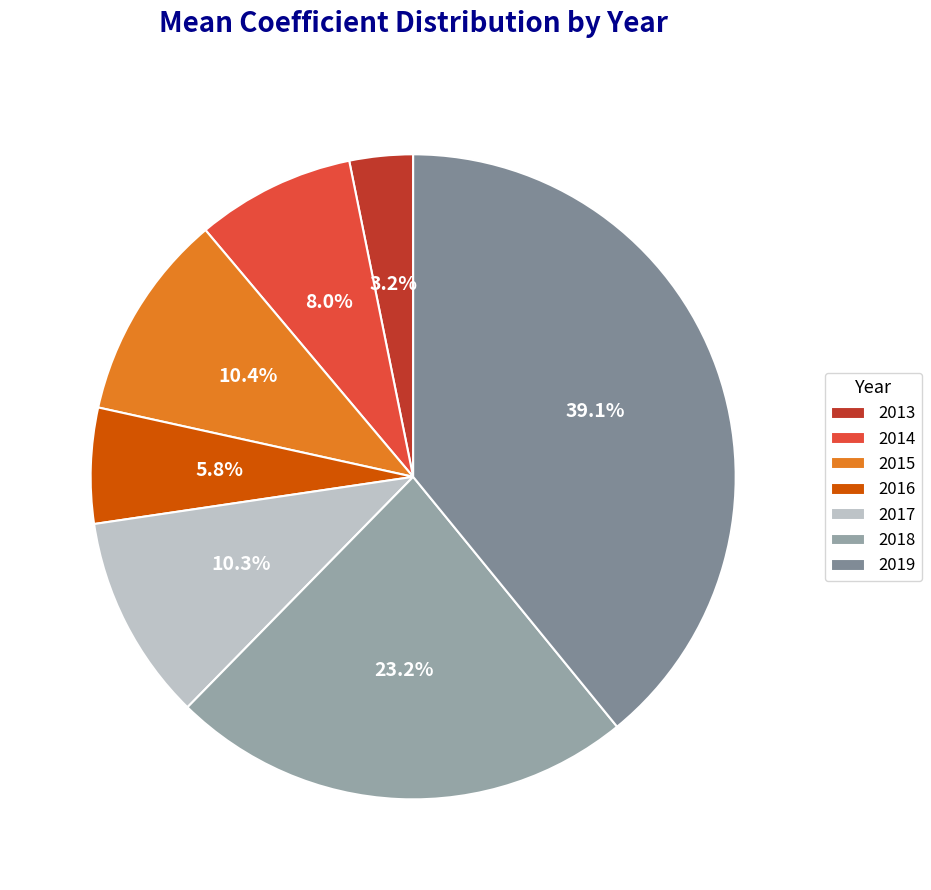

To the nearest percent, what is the difference between the largest and smallest slice percentages?

36%